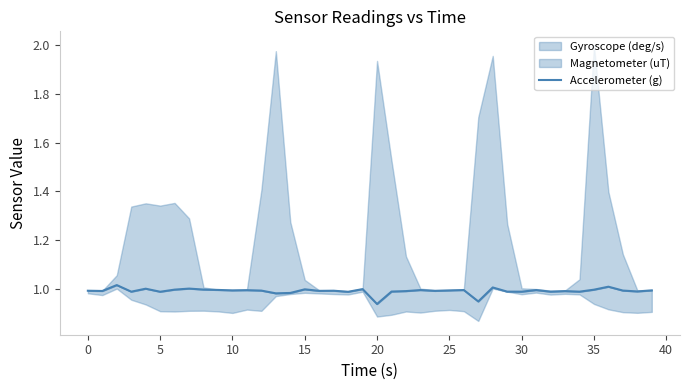

What is the smallest value displayed?

0.9